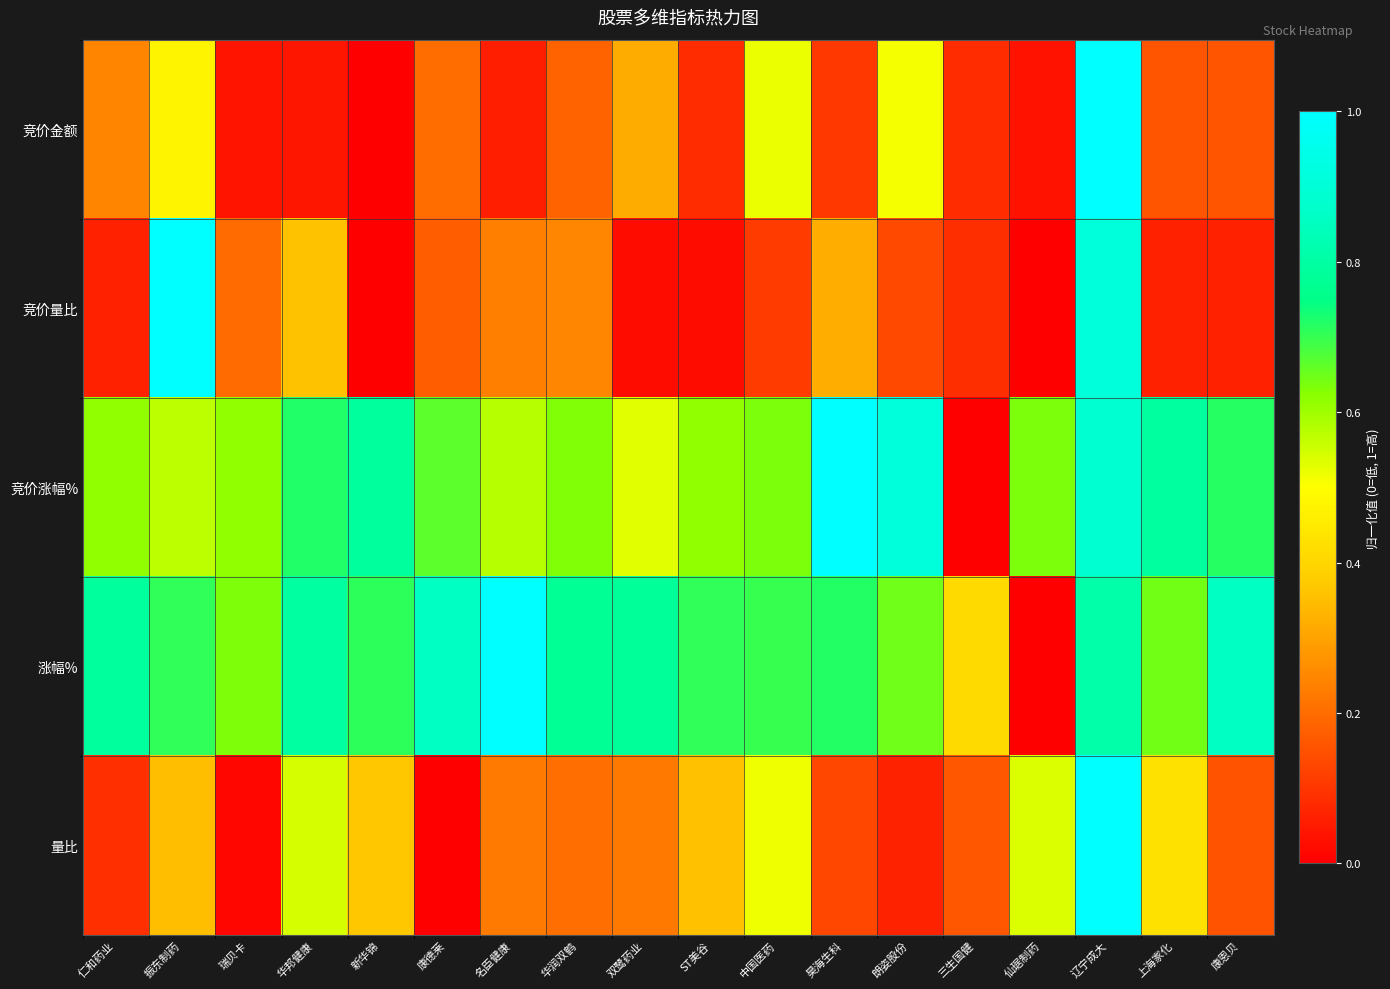

Between 三生国健 and 上海家化, which series saw the biggest shift?

竞价涨幅%